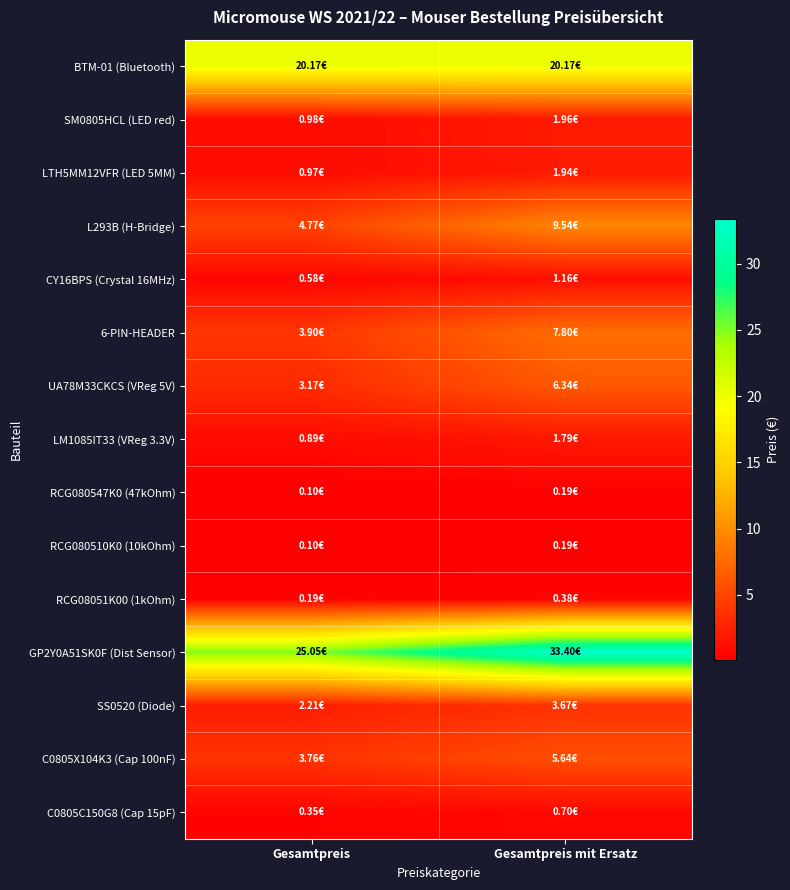

Which label corresponds to the largest value in the chart?

Gesamtpreis mit Ersatz